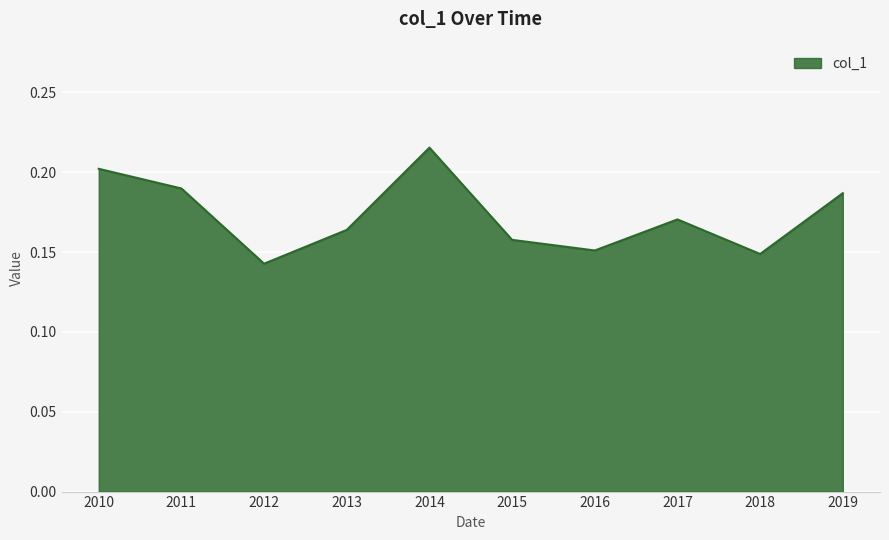

At which category does the chart reach its peak across all series?

2014